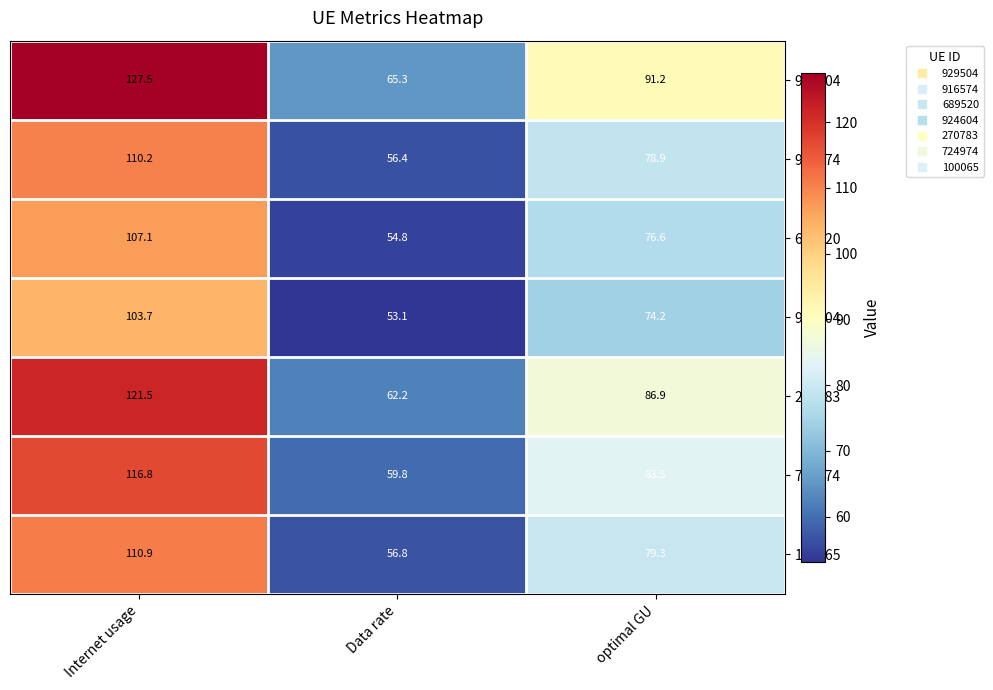

At which label is 924604 closest to 78?

optimal GU